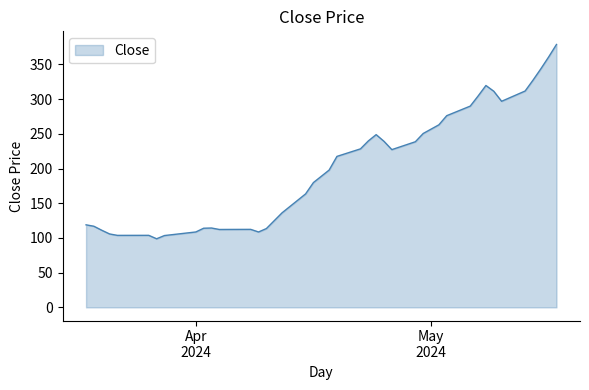

What is the greatest value displayed?

378.8